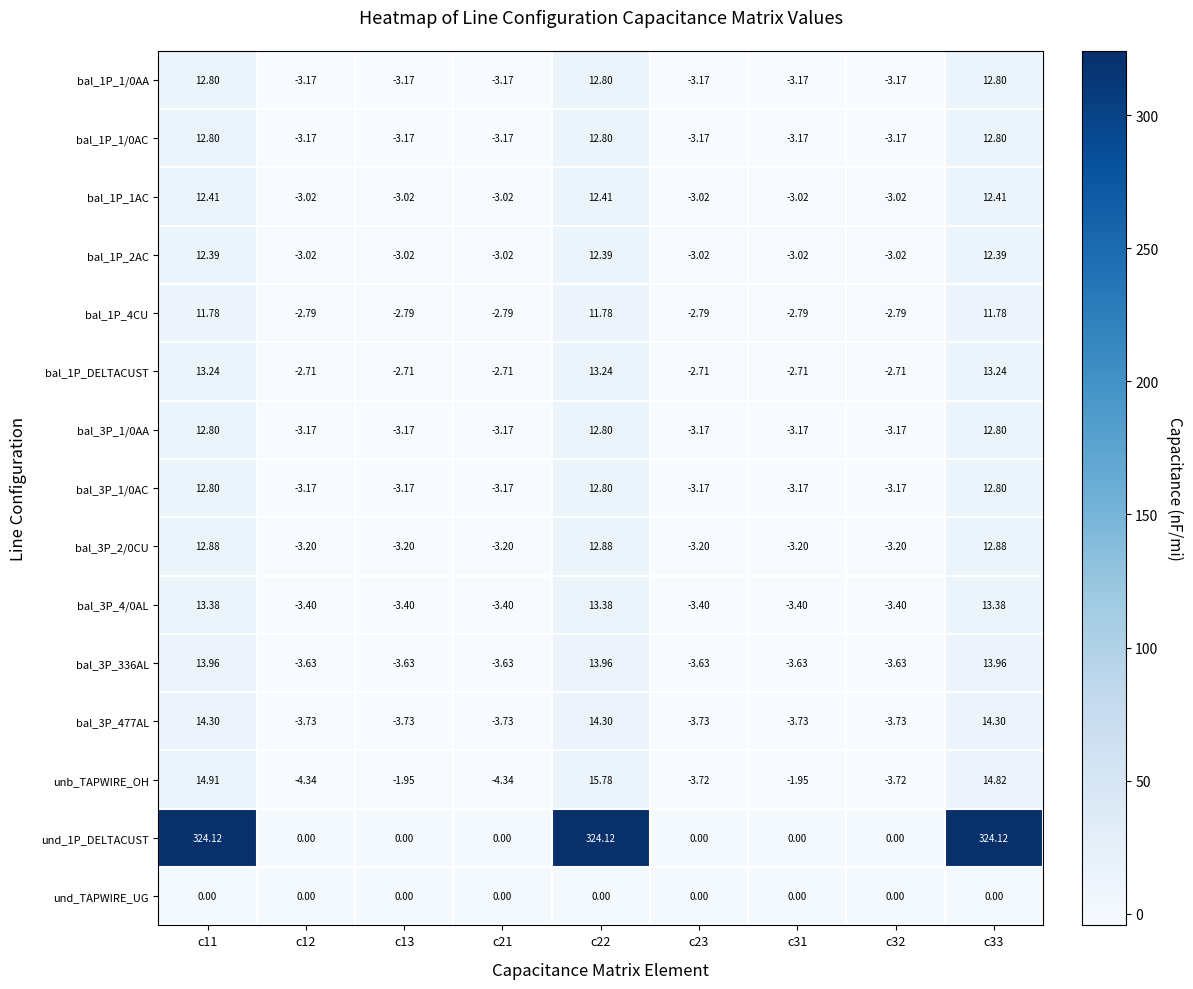

How many distinct data groups are displayed?

15